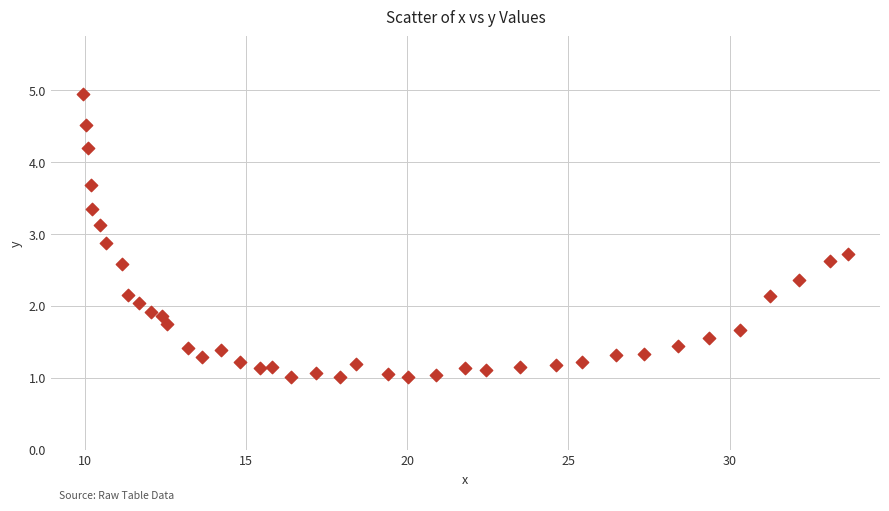

What is the range of X values (max minus min)?

23.7